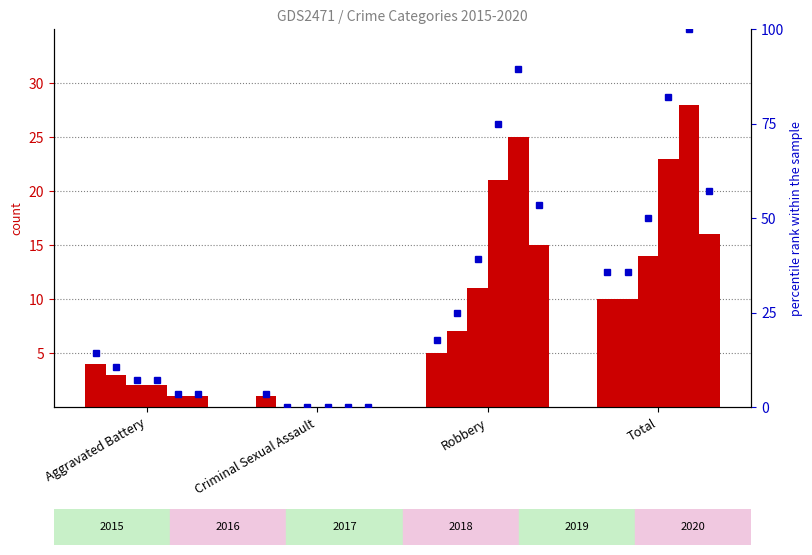

Rank the categories by 2017_pct value from lowest to highest.

Criminal Sexual Assault, Aggravated Battery, Robbery, Total